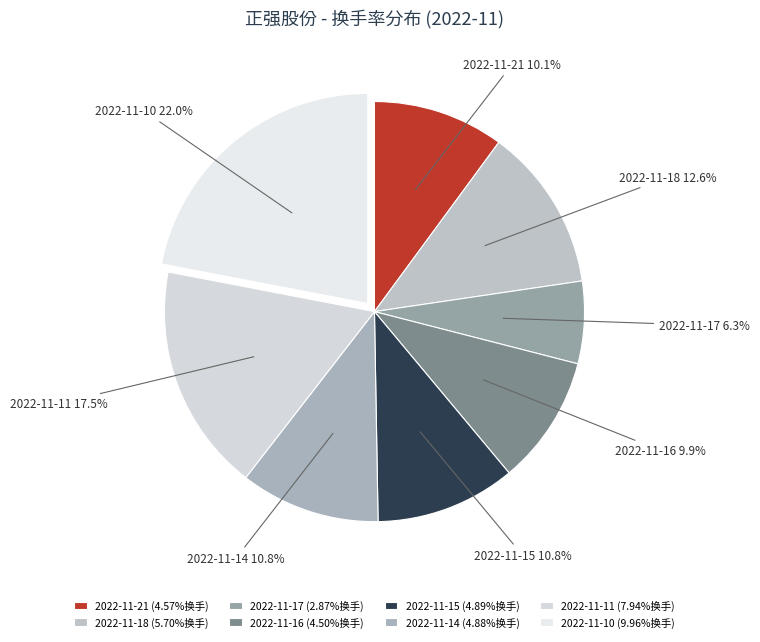

What is the ratio of the value at 2022-11-11 to the value at 2022-11-21?

1.7